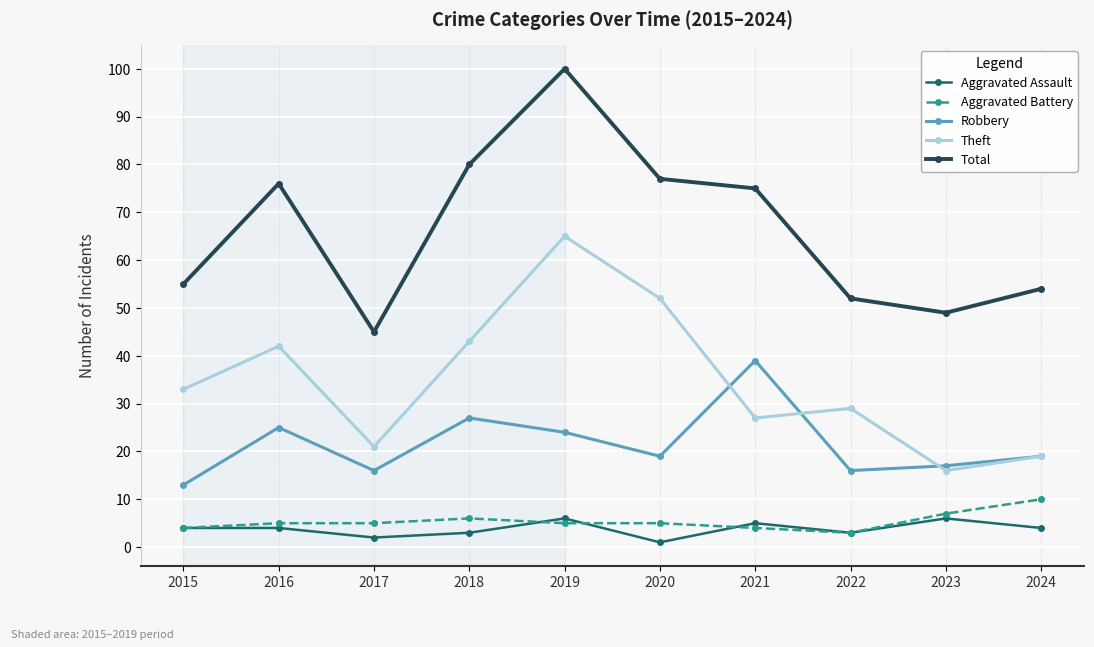

What is the minimum value shown in the chart?

1